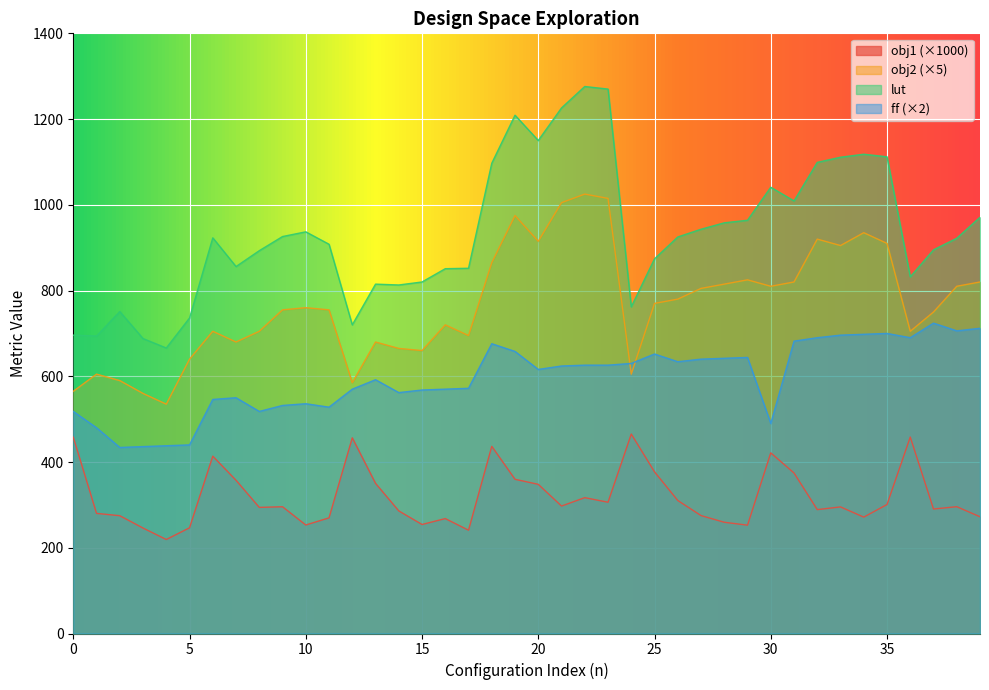

At 14, list the series in order from smallest to largest.

obj1, ff, obj2, lut